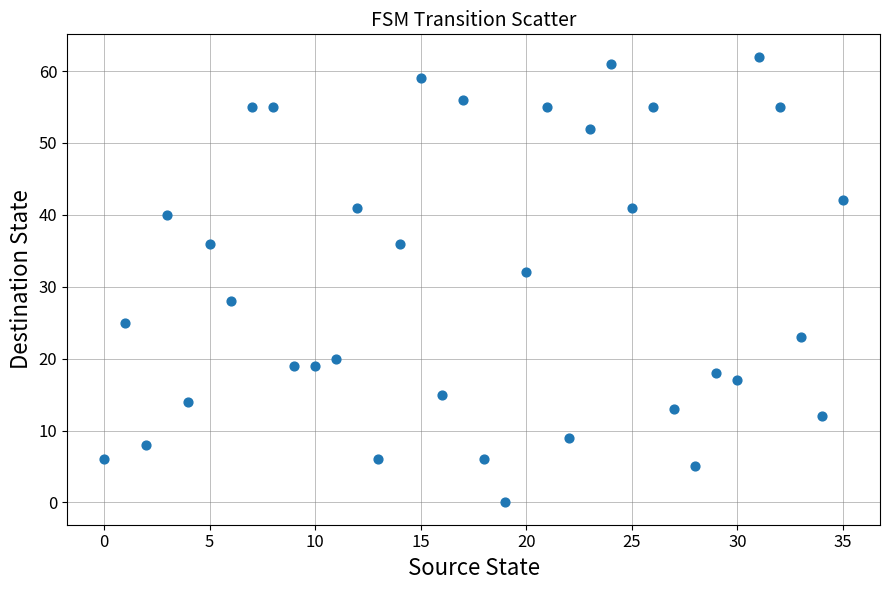

What Y value in the scatter plot is closest to 31?

32